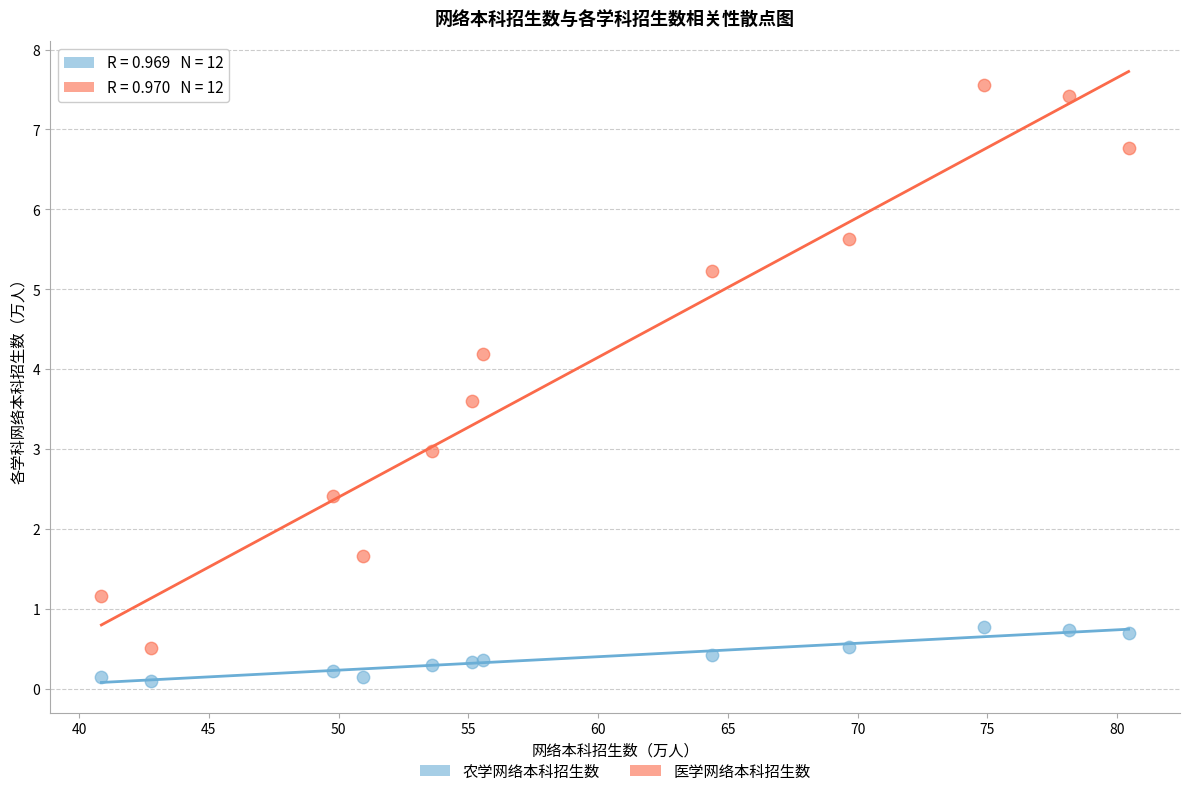

What is the X range (max minus min) for the scatter plot?

39.6